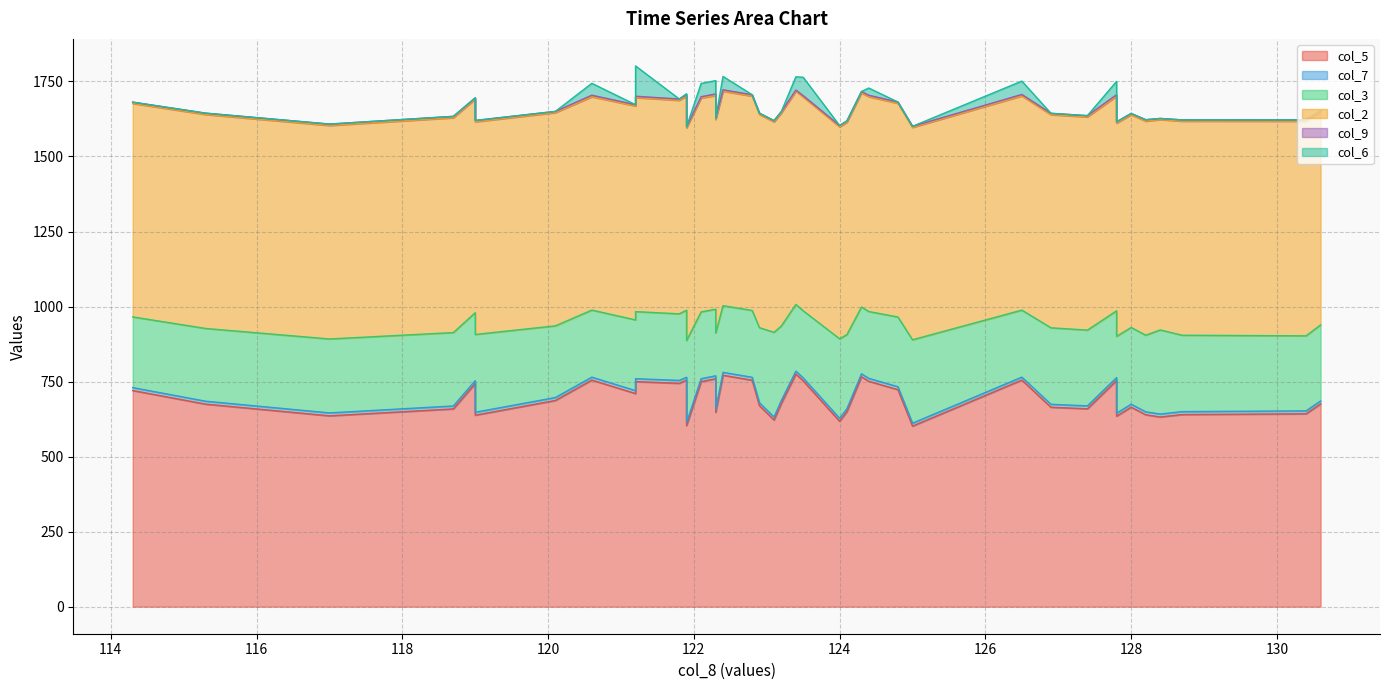

What is the sum of the col_3 values at 121.9 and 124.8?

505.7